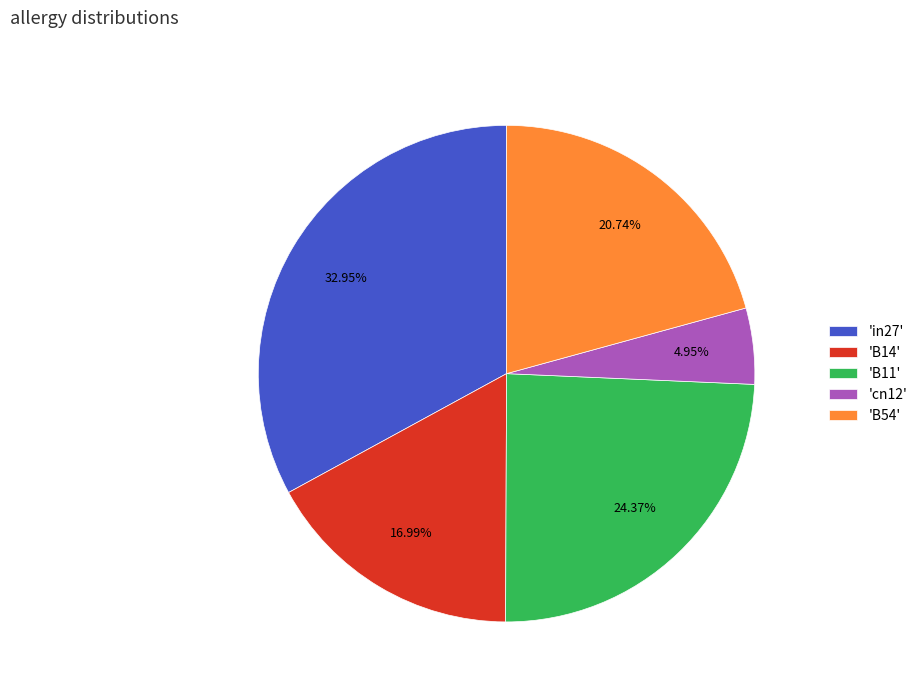

Is there a majority slice in this chart?

No